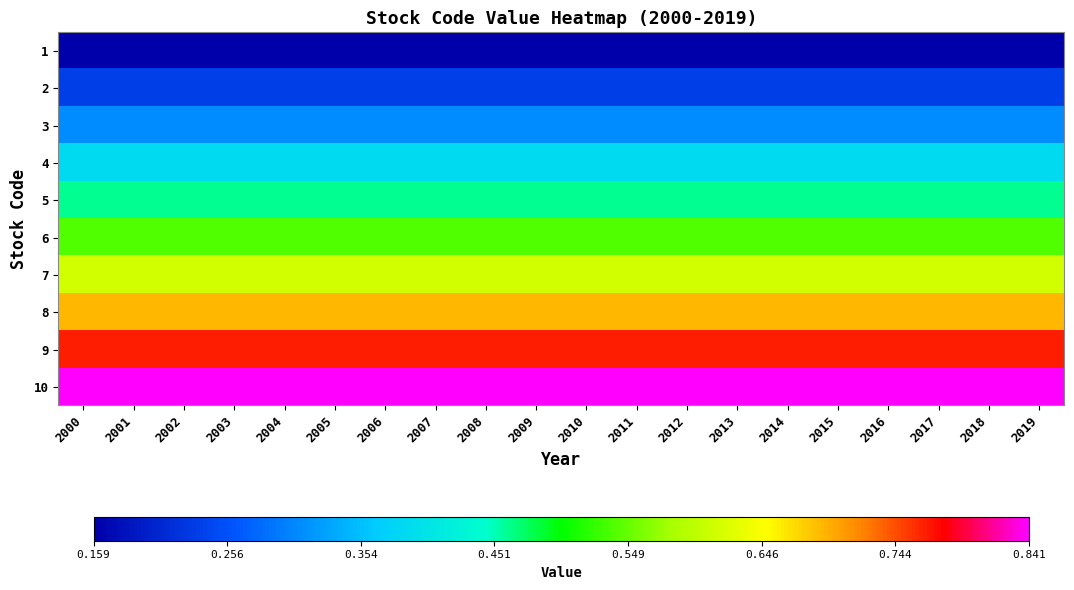

Which has a higher value, 2011 or 2004?

2011